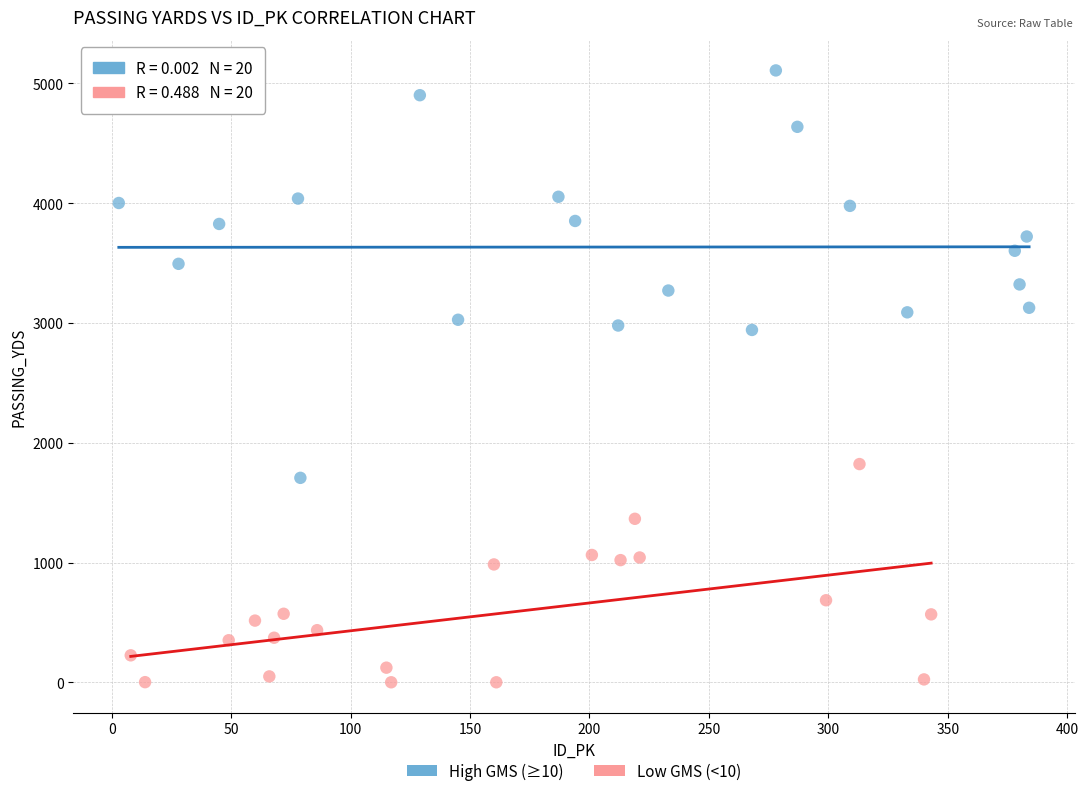

Which series reaches the maximum Y coordinate?

High GMS (≥10)